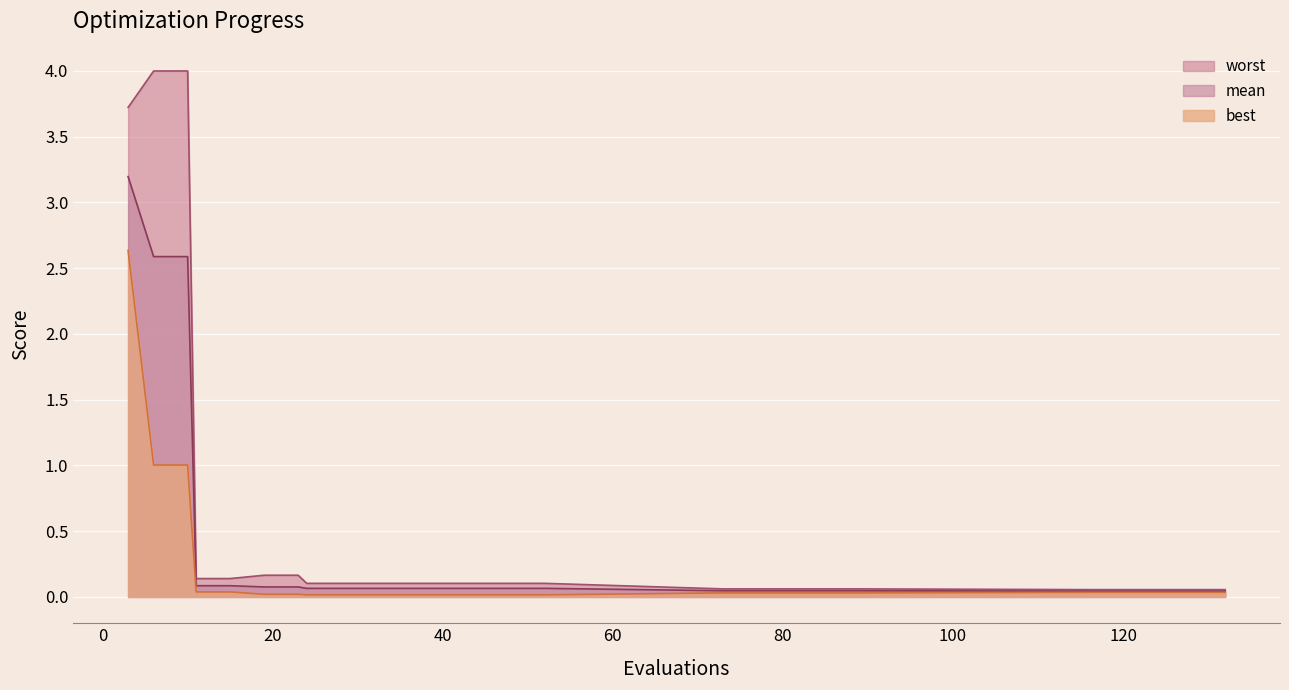

Between 48 and 77, which series saw the biggest shift?

worst